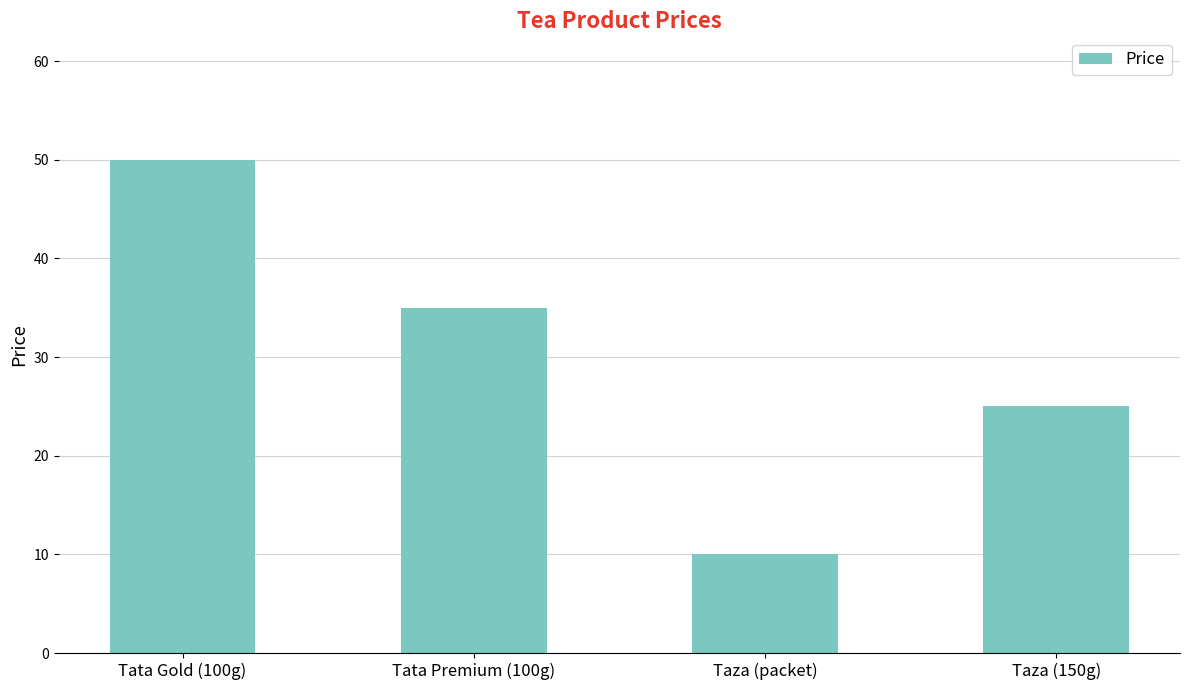

Is it true that the value at Taza (packet) is 10?

True